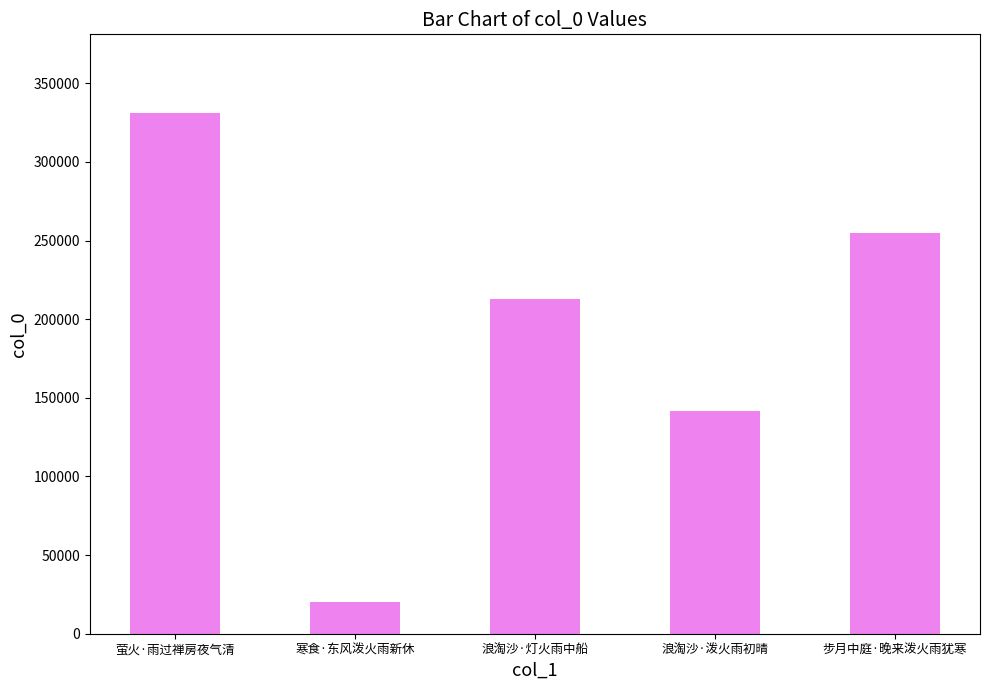

How many data points are less than 213133?

2